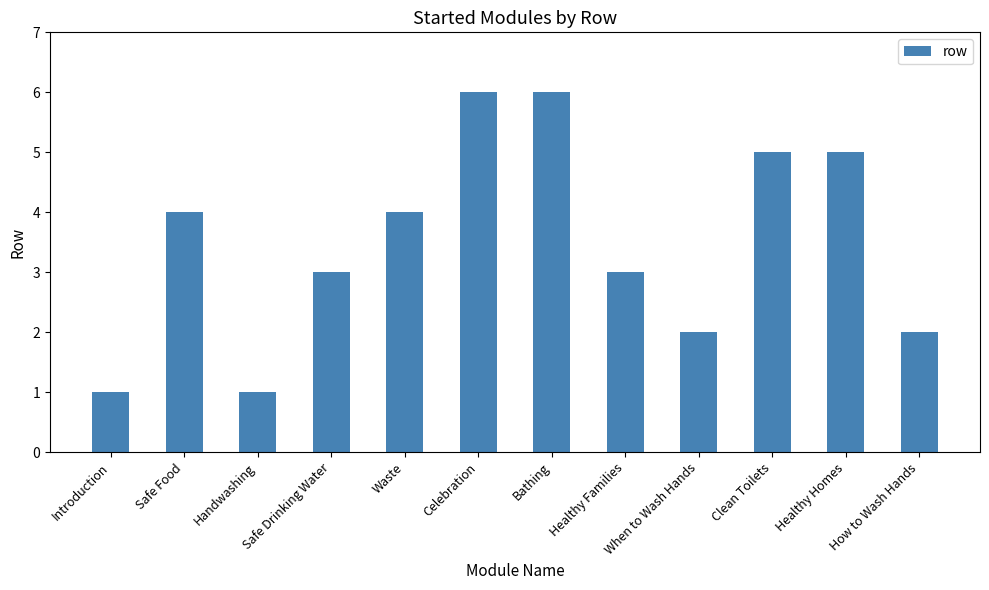

Between Celebration and Introduction, which is larger?

Celebration